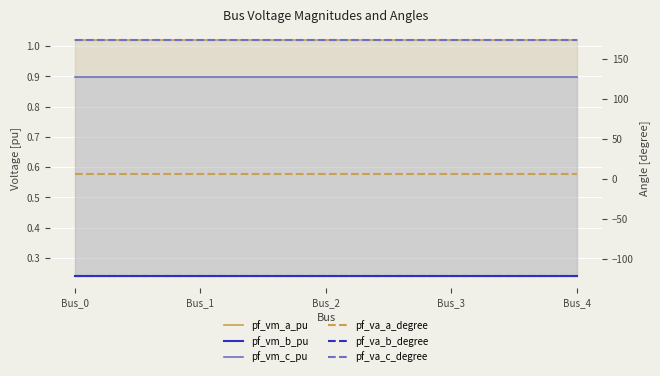

The pf_va_a_degree series shows 7.8 at Bus_1. True or false?

False